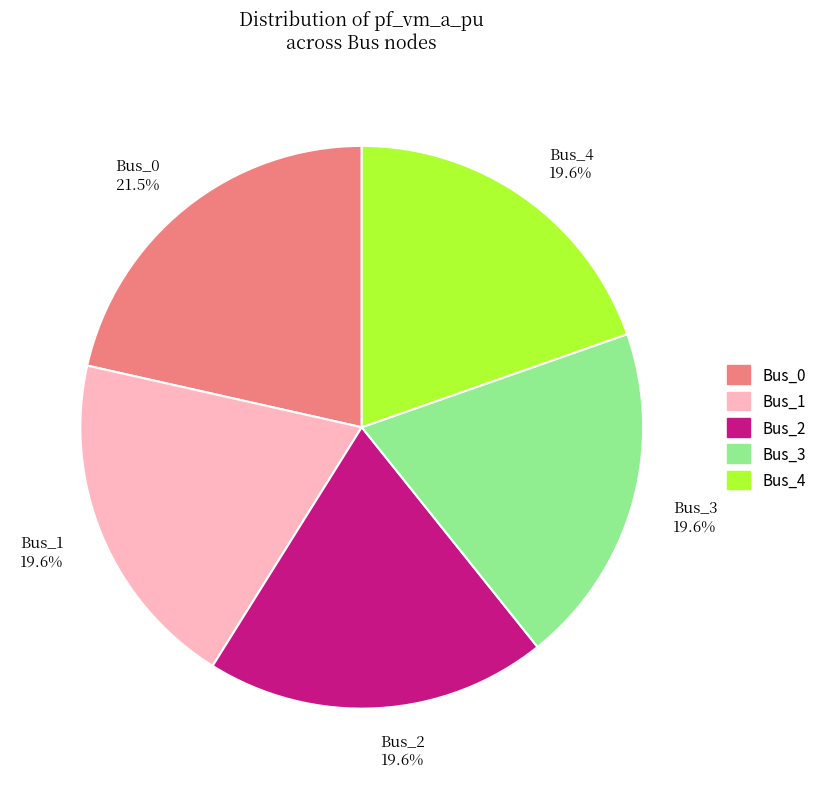

How many segments does this pie chart have?

5